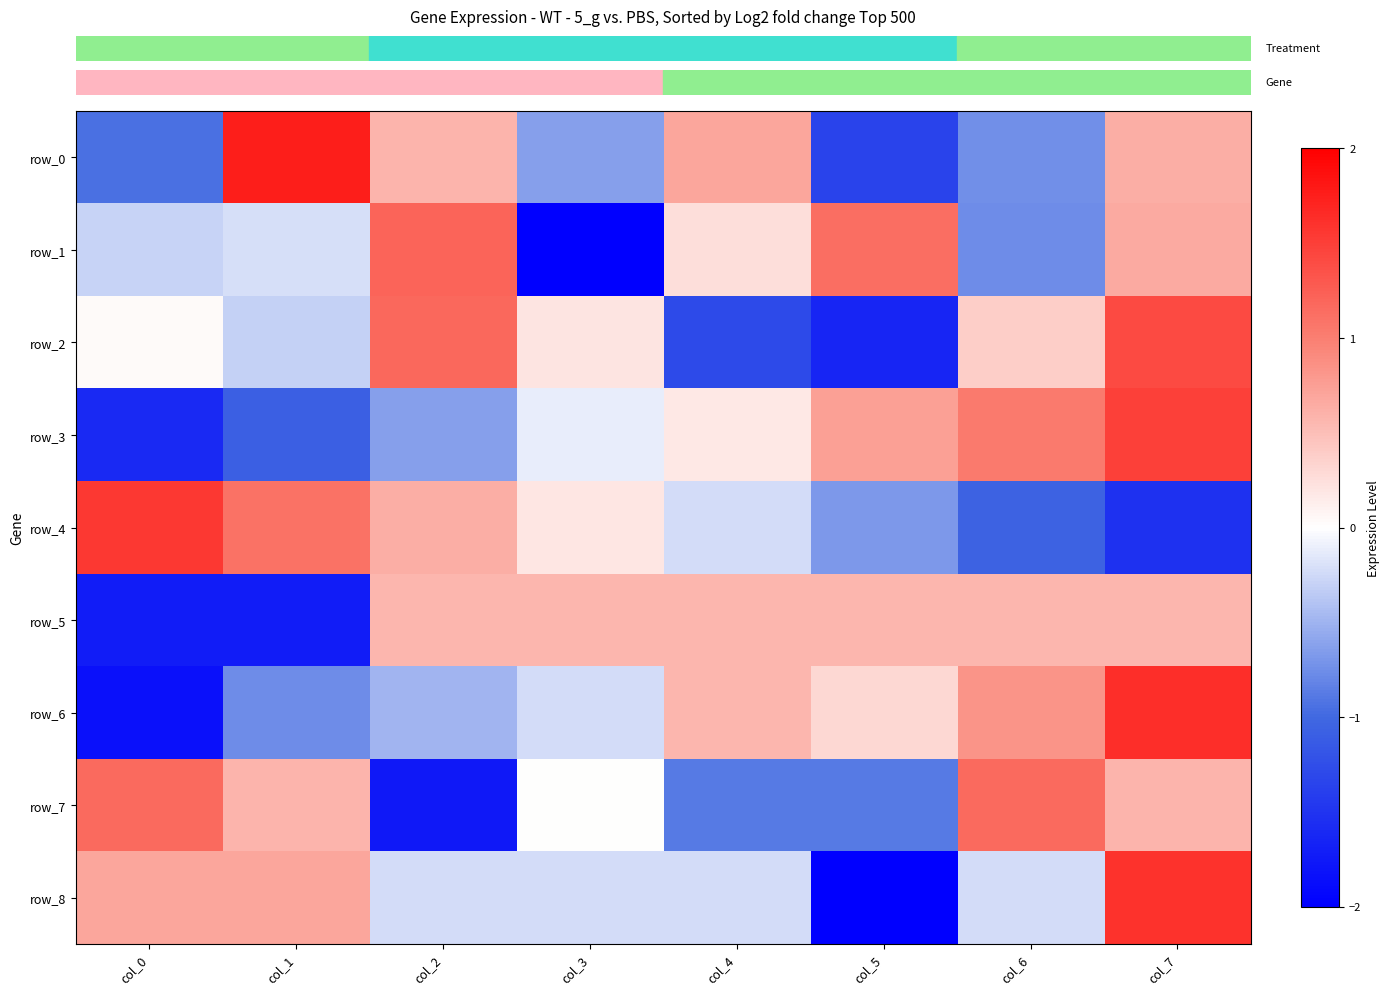

True or false: row_5 has a value of 0.2 at col_2.

False